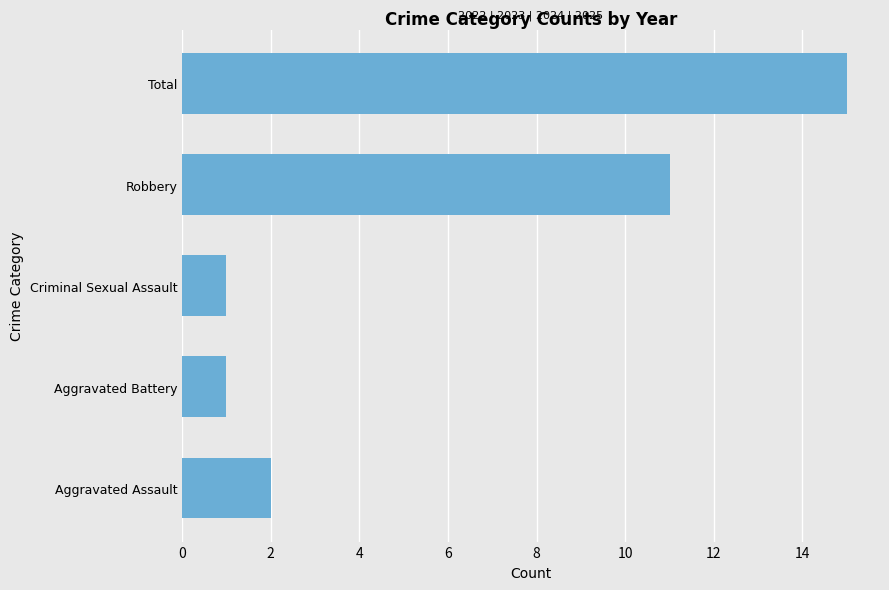

What is the sum of the values at Robbery and Total?

26